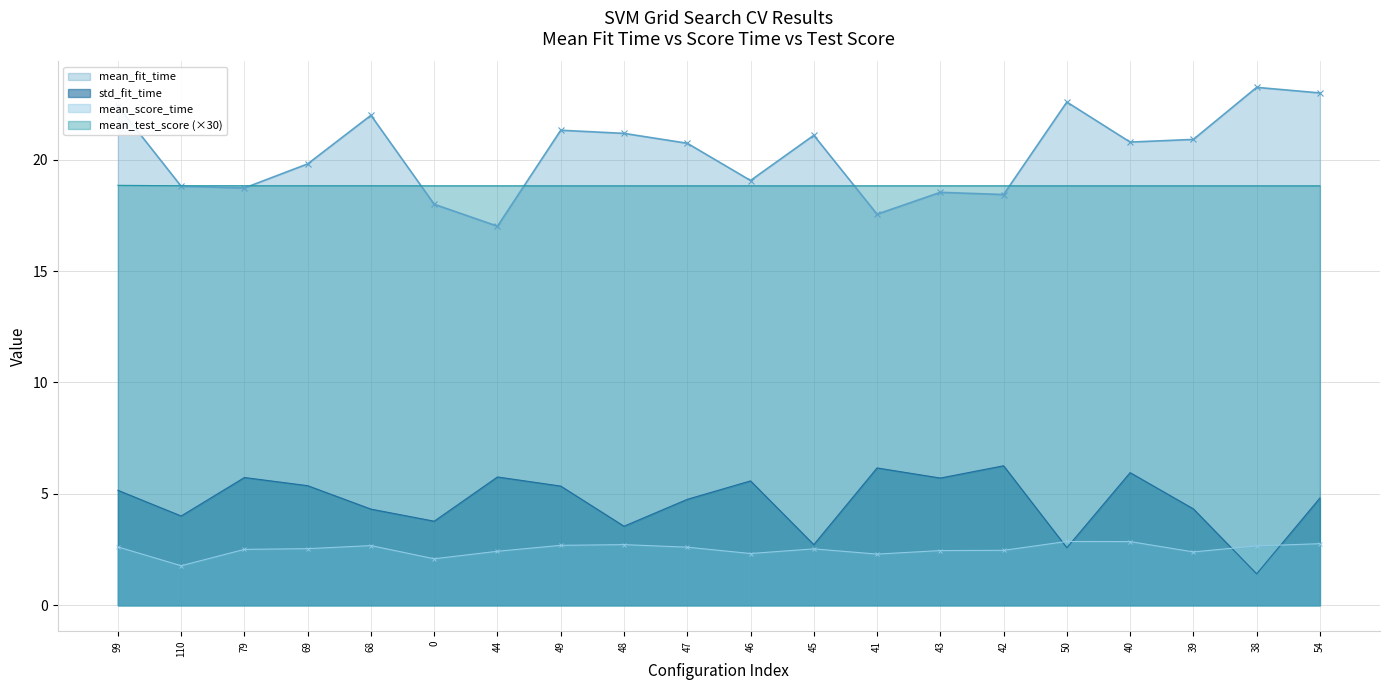

What is the total value across all series at 46?

45.8